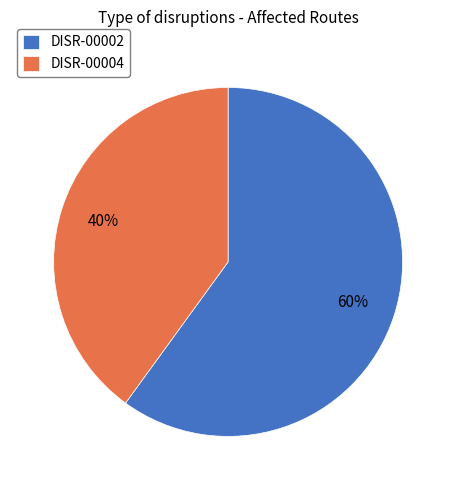

Is it true that DISR-00002 is 46% of the pie?

False